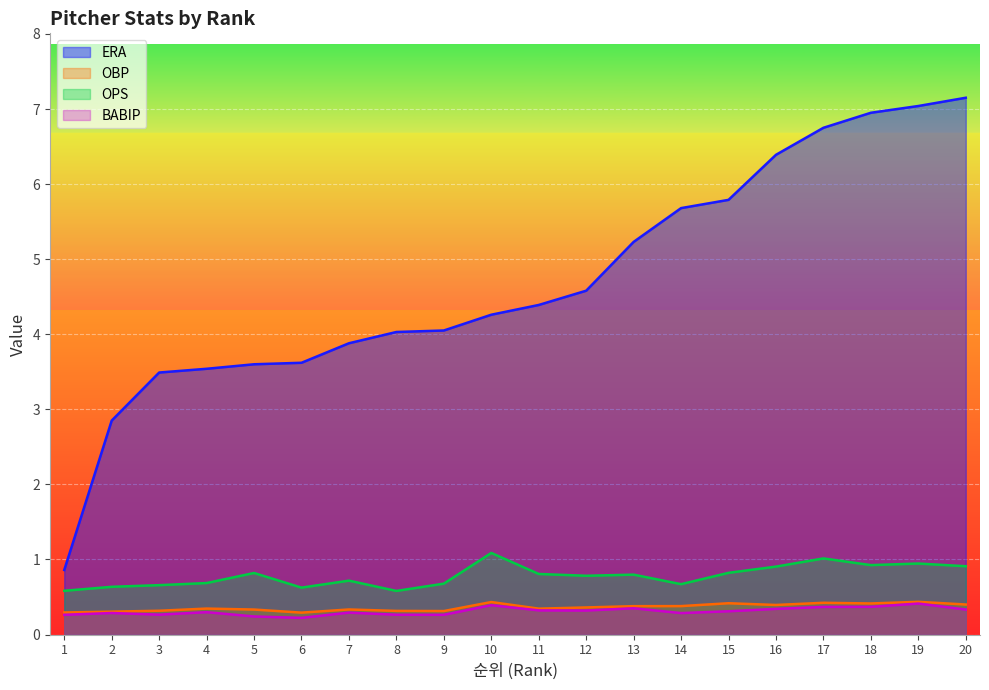

Which series has the largest range (max minus min)?

ERA